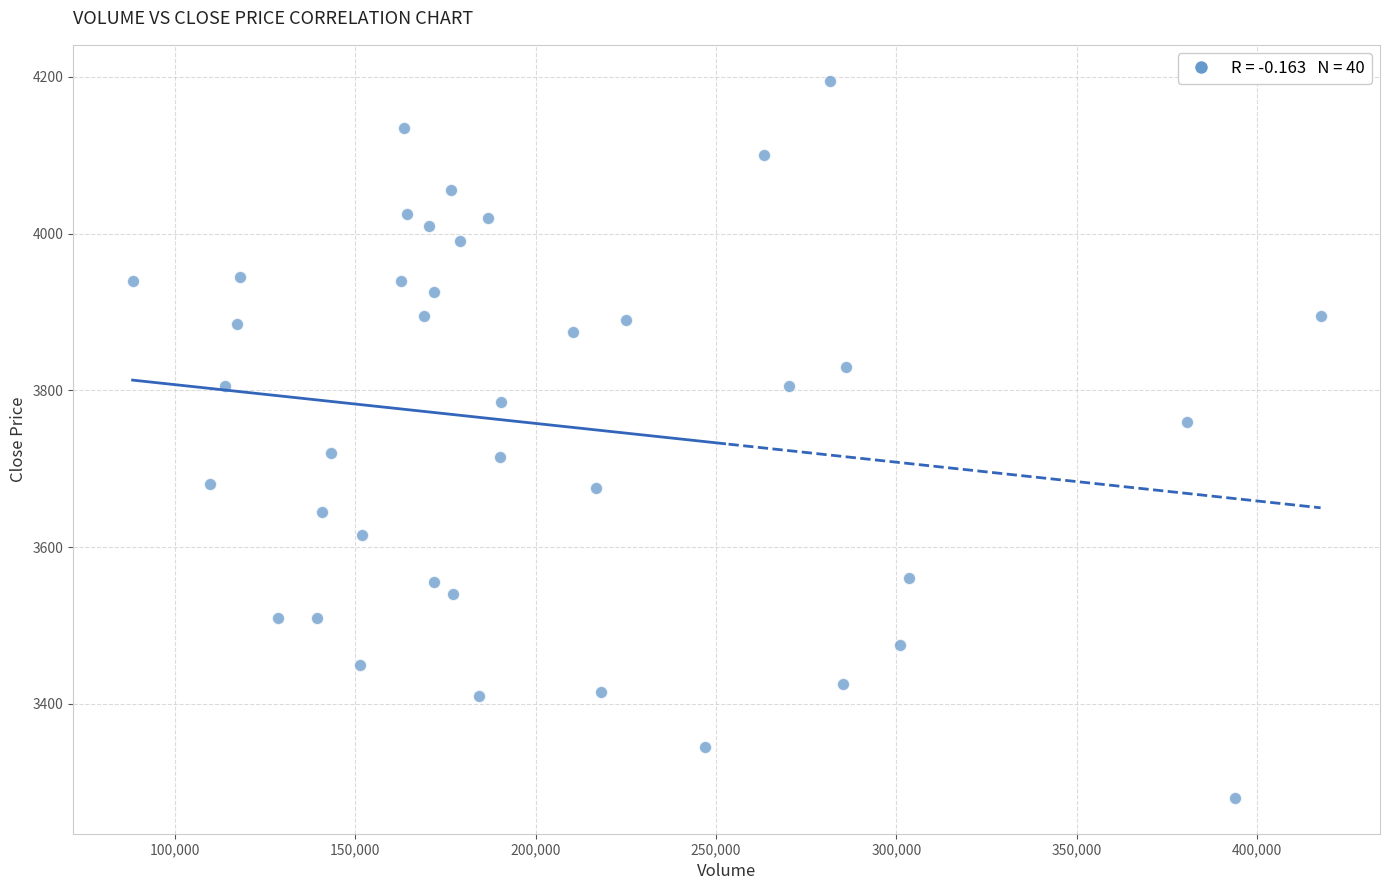

What is the range of X values (max minus min)?

329381